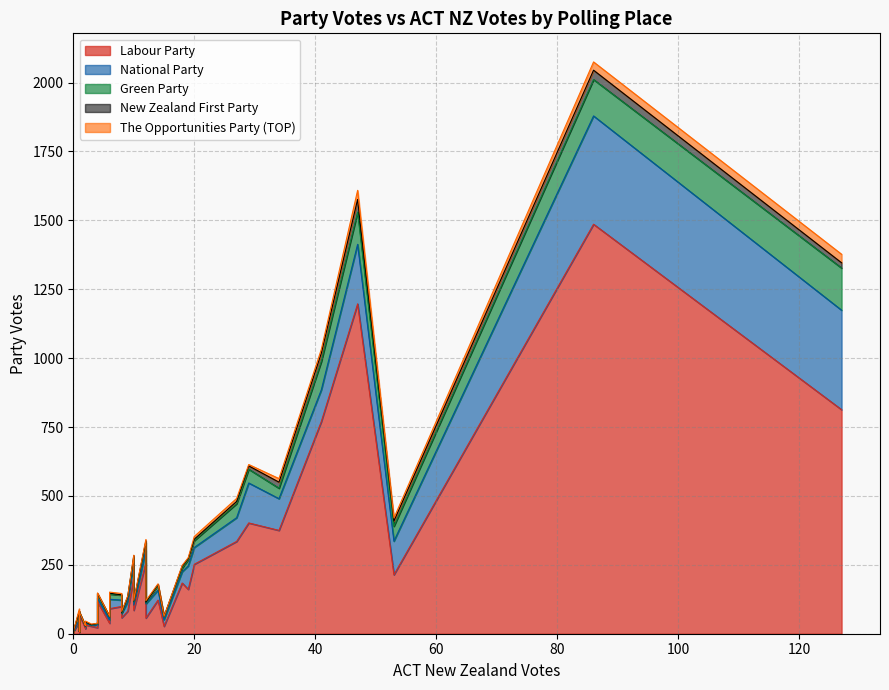

How many lines are shown in the chart?

5